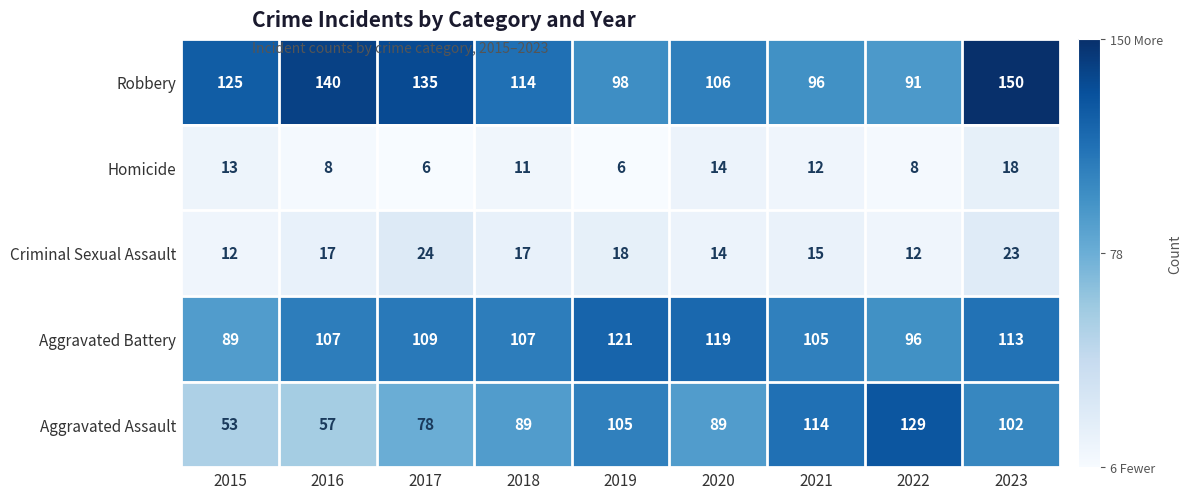

Is it true that Aggravated Assault equals 226 at 2022?

False